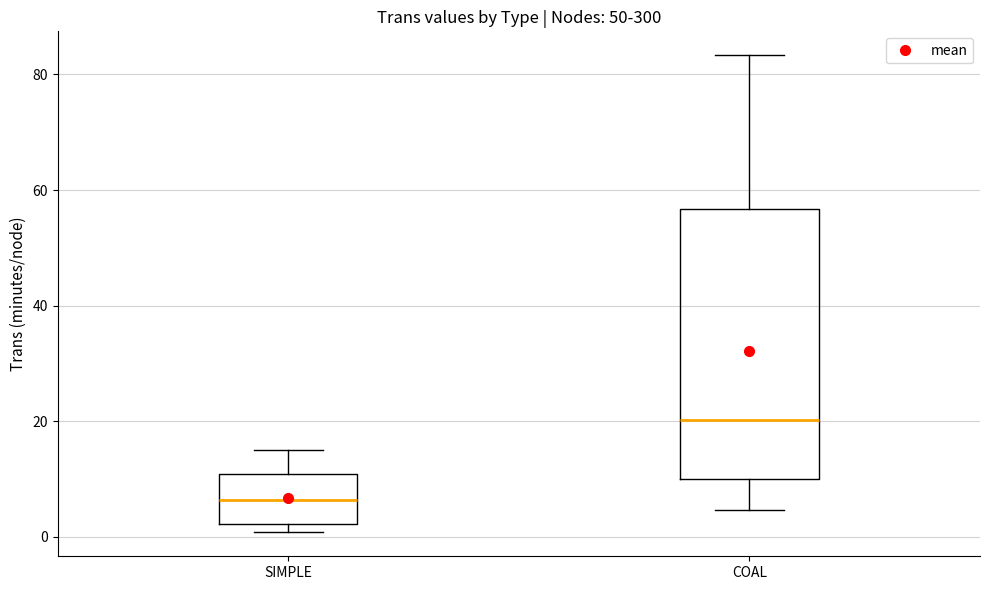

Reading left to right, read every box against the y-axis: the position of its median line, the range the box covers, and the ends of its whiskers. The values are not printed on the chart, so give them approximately, as read against the axis.

SIMPLE: median 6, box 2 to 10, whiskers 0 to 14
COAL: median 20, box 10 to 56, whiskers 4 to 84